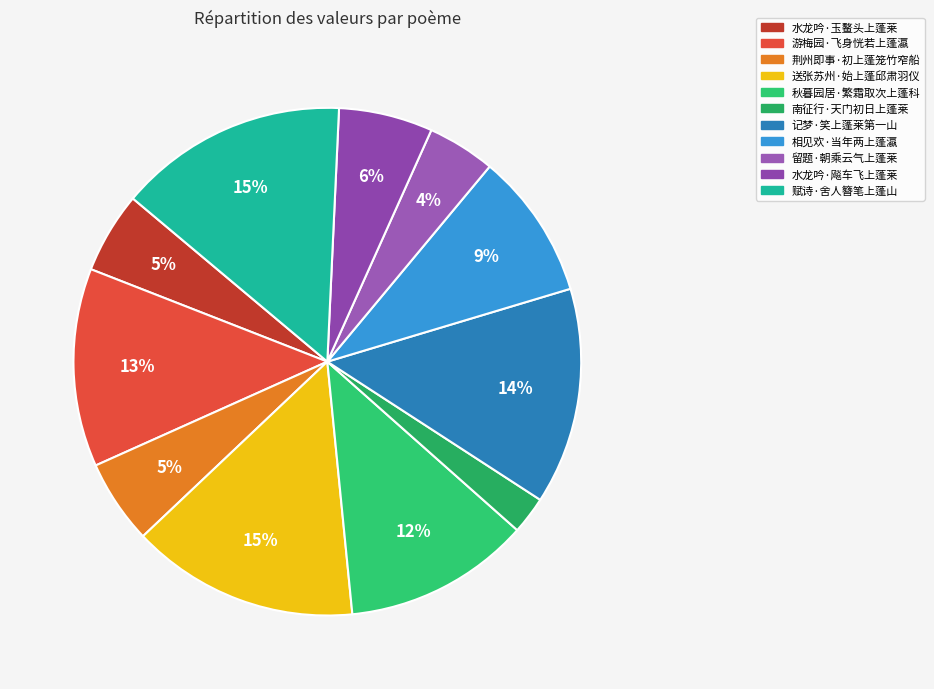

Count the number of slices in the pie.

11